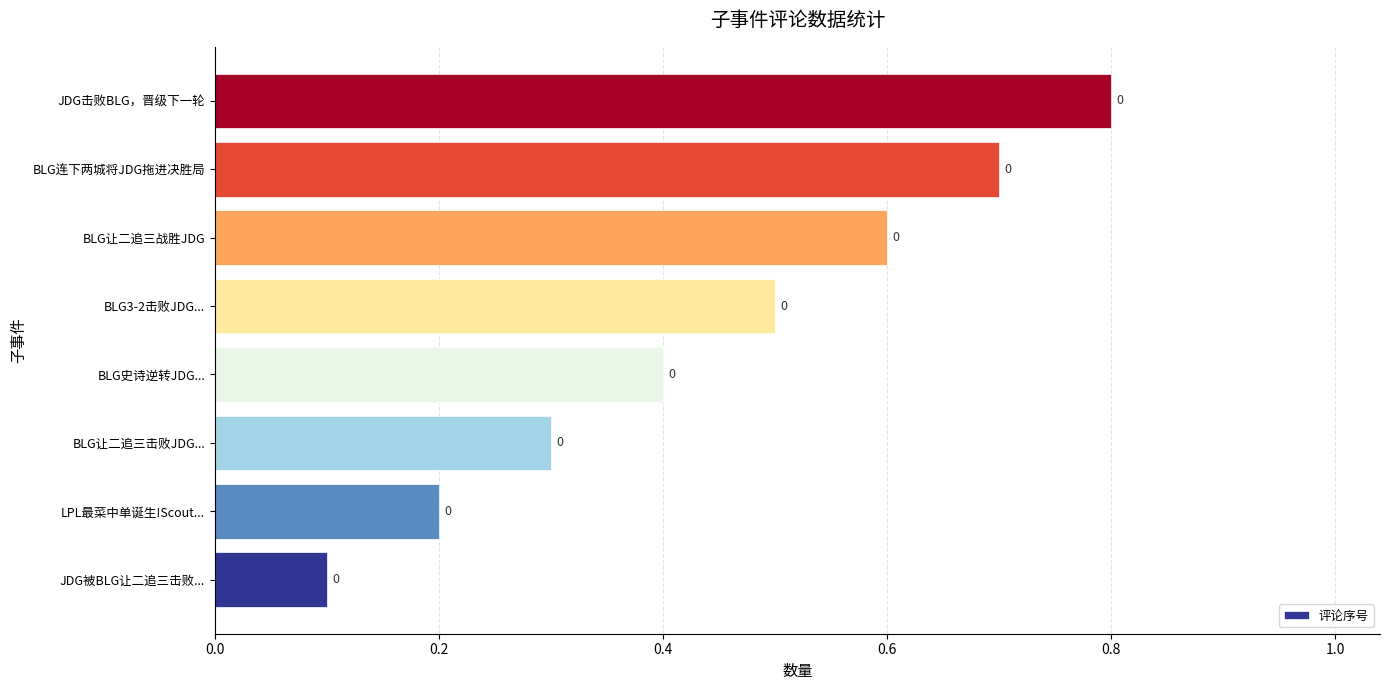

What is the difference between the maximum and second lowest values?

0.6